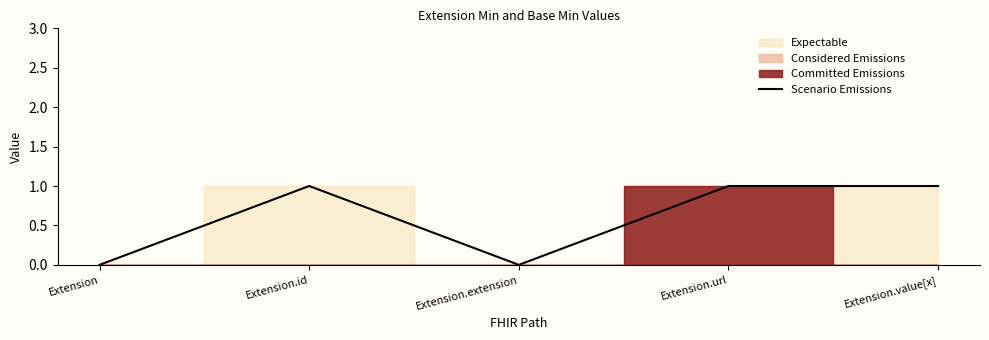

Where is the first local maximum?

Extension.id